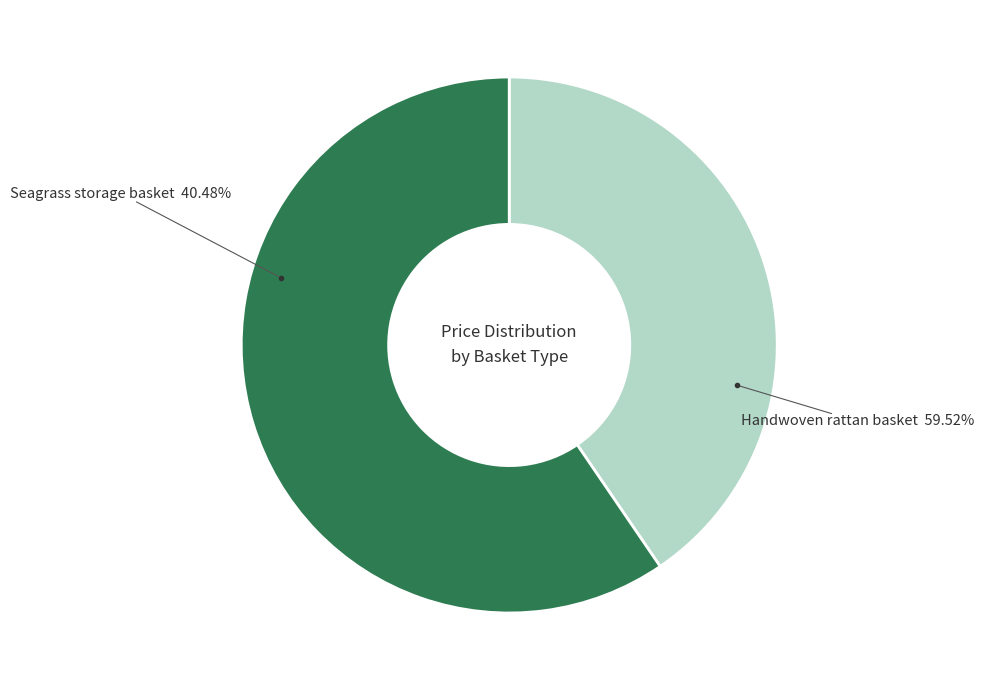

Is there a majority slice in this chart?

Yes